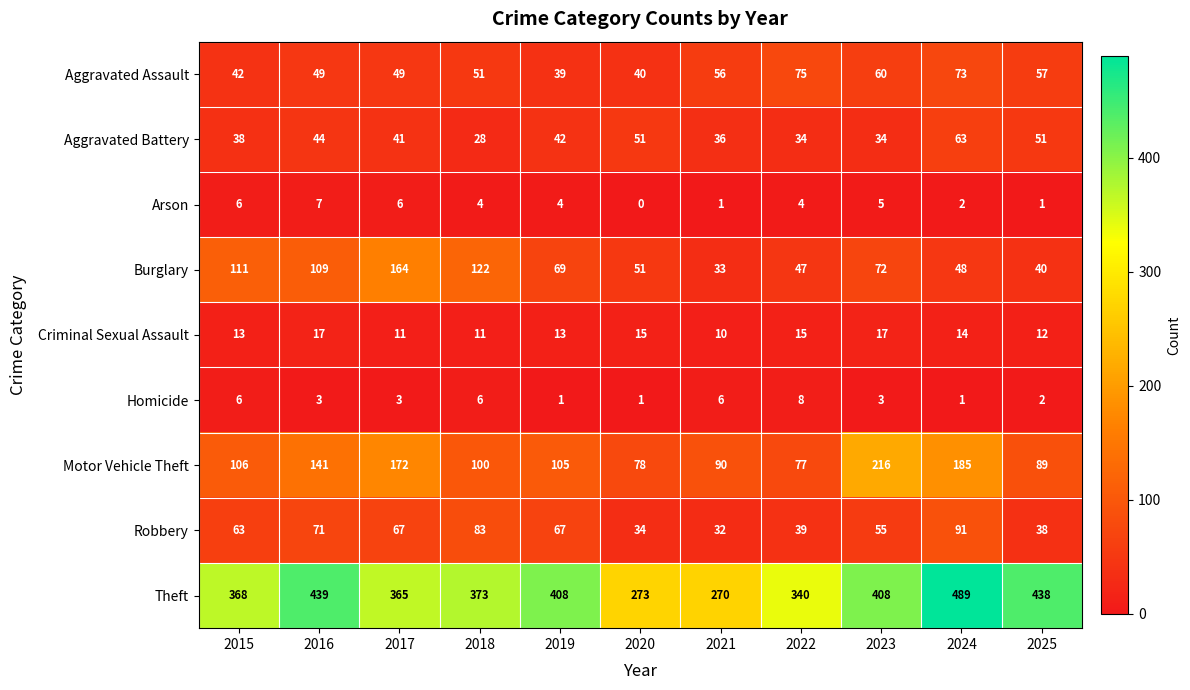

Rank the series at 2021 from lowest to highest value.

Arson, Homicide, Criminal Sexual Assault, Robbery, Burglary, Aggravated Battery, Aggravated Assault, Motor Vehicle Theft, Theft